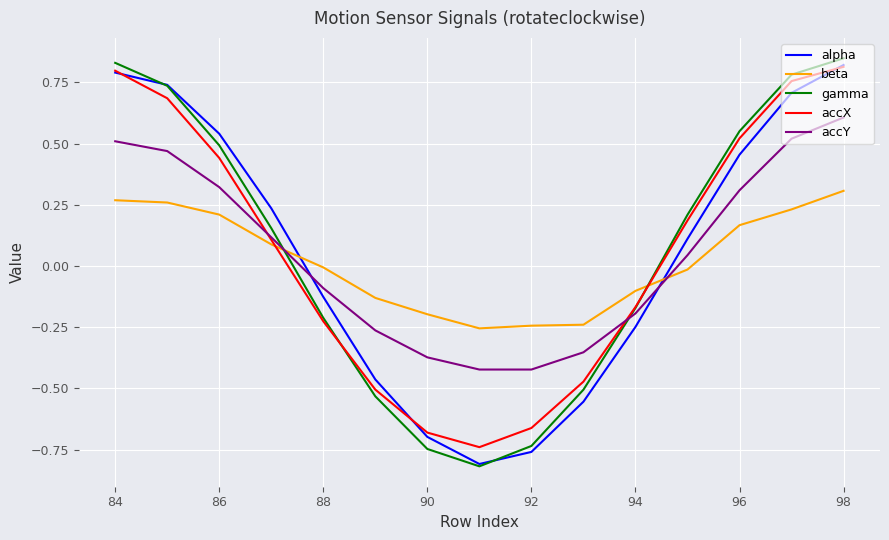

Which series has the largest range (max minus min)?

gamma